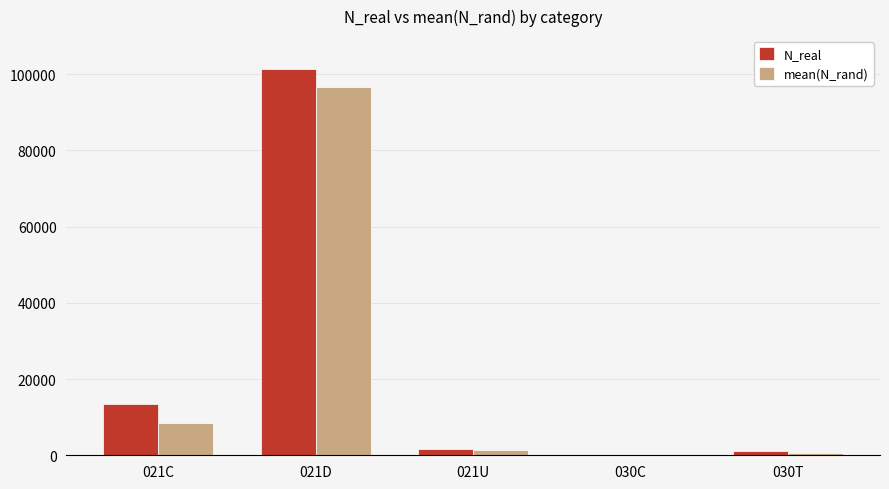

What is the sum of the mean(N_rand) values at 030C and 021D?

96594.4